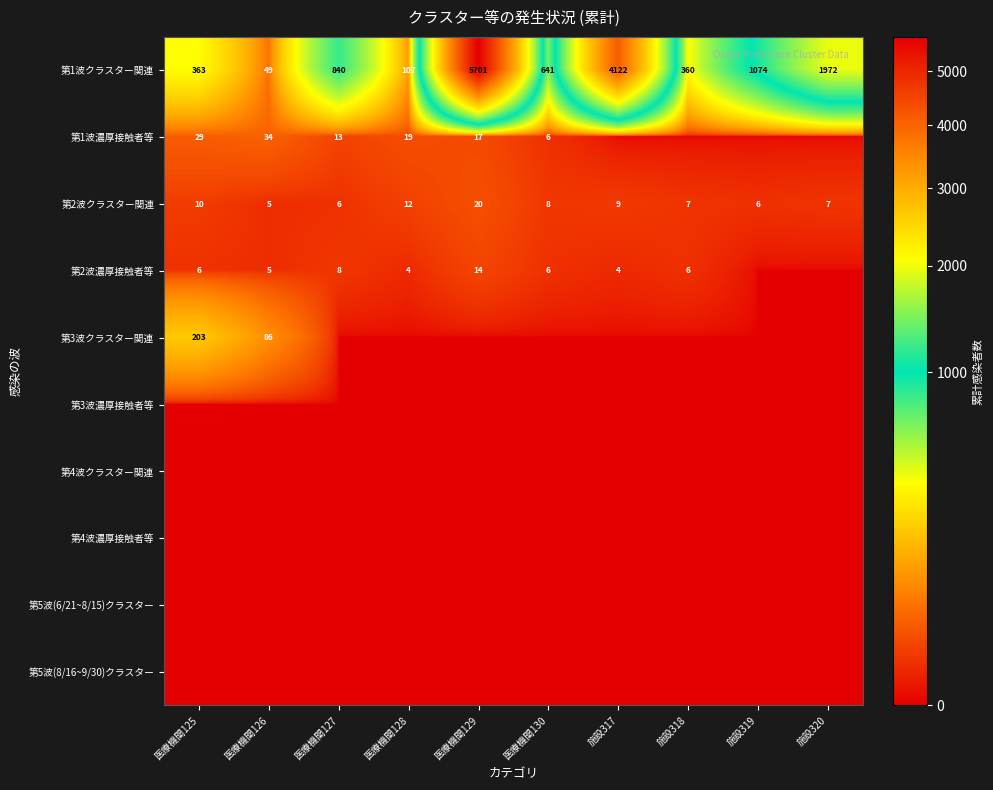

True or false: 第1波クラスター関連 has a value of 165 at 医療機関128.

False